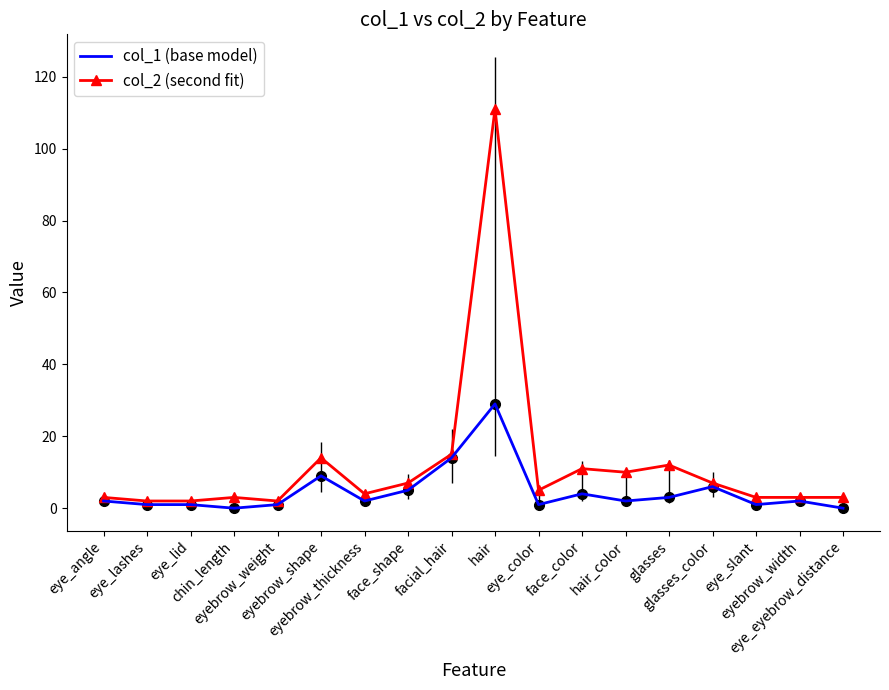

What is the maximum value shown in the chart?

111